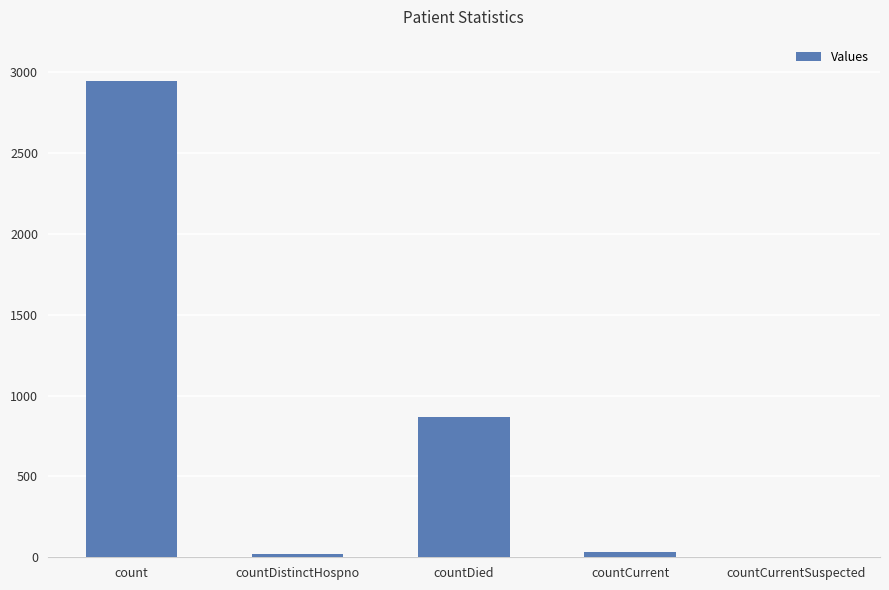

At which label is the value closest to 1471?

countDied